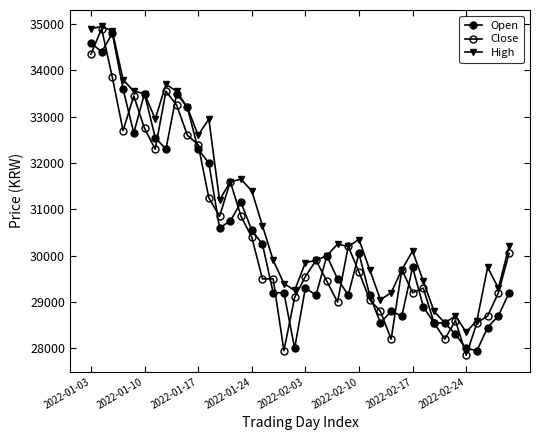

Does the chart display data point markers on the line(s)?

Yes